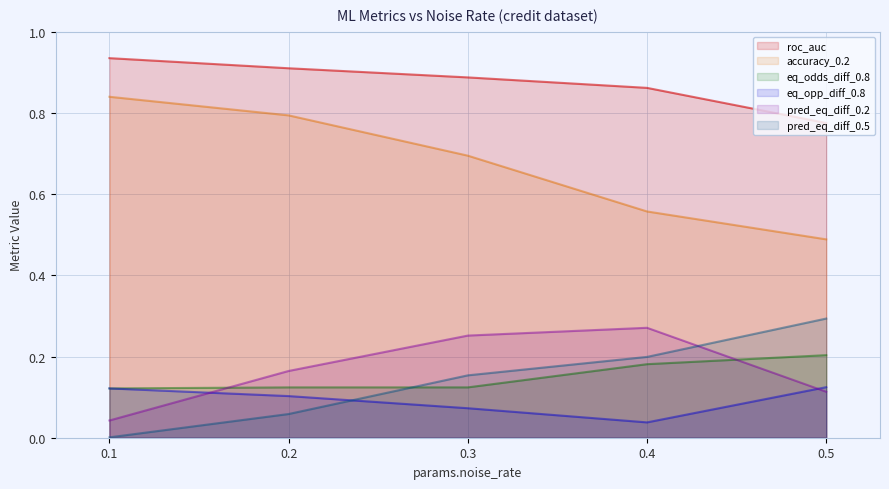

Read the metrics.accuracy_0.2 value at 0.1.

0.8